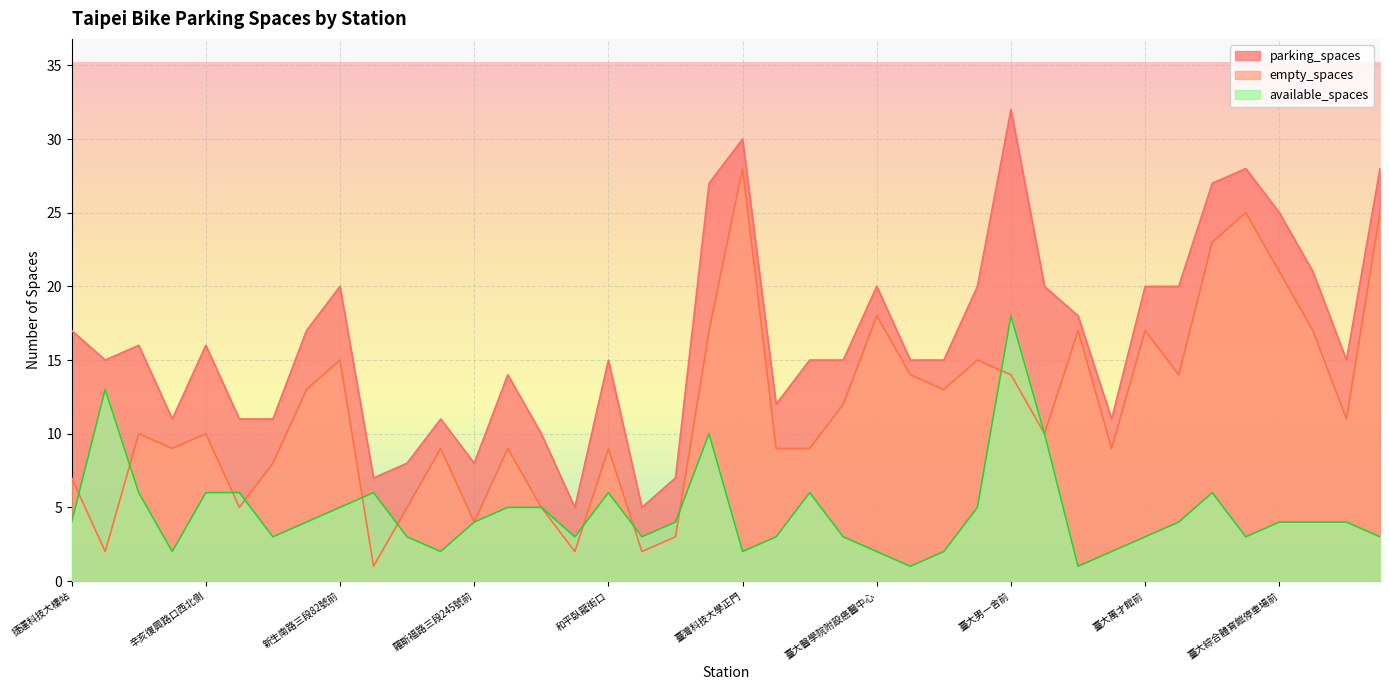

How many lines are shown in the chart?

3